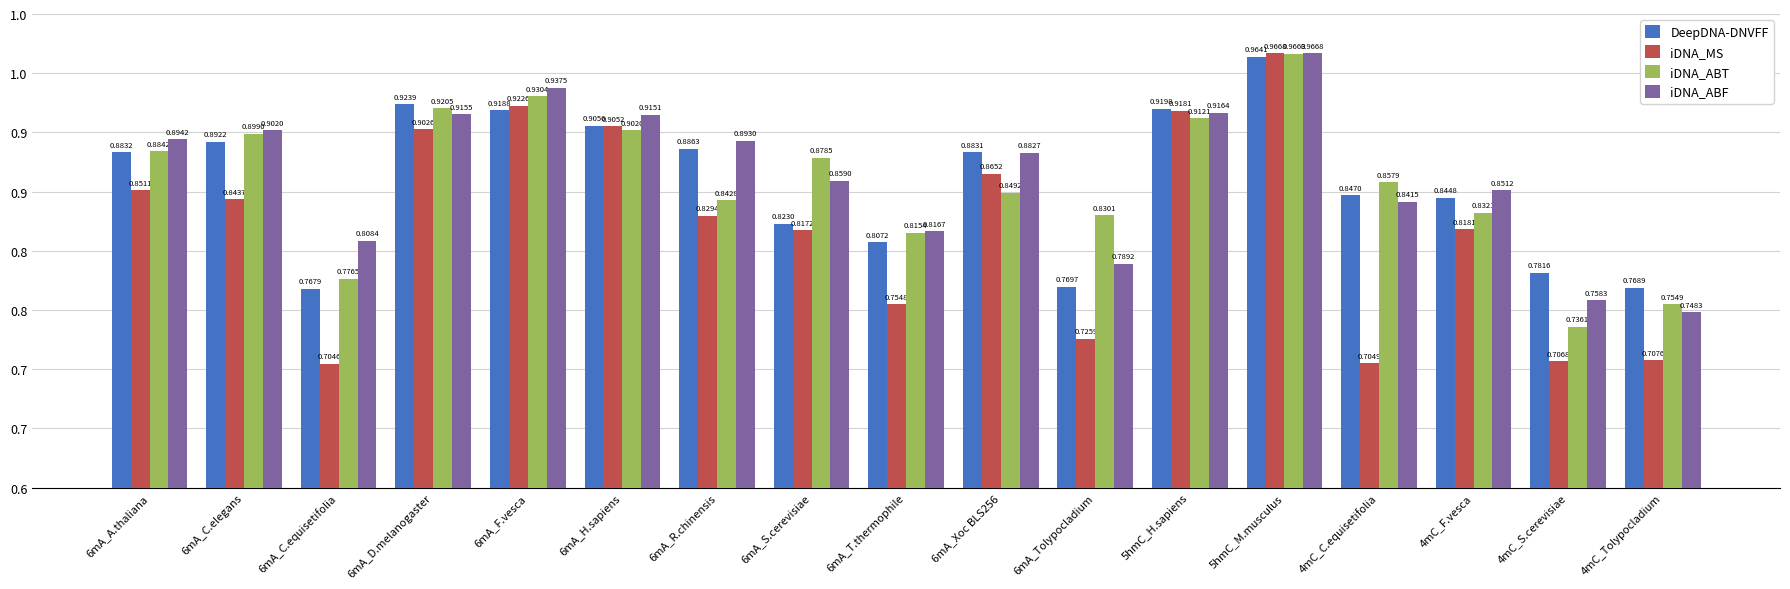

What is the smallest value displayed?

0.7